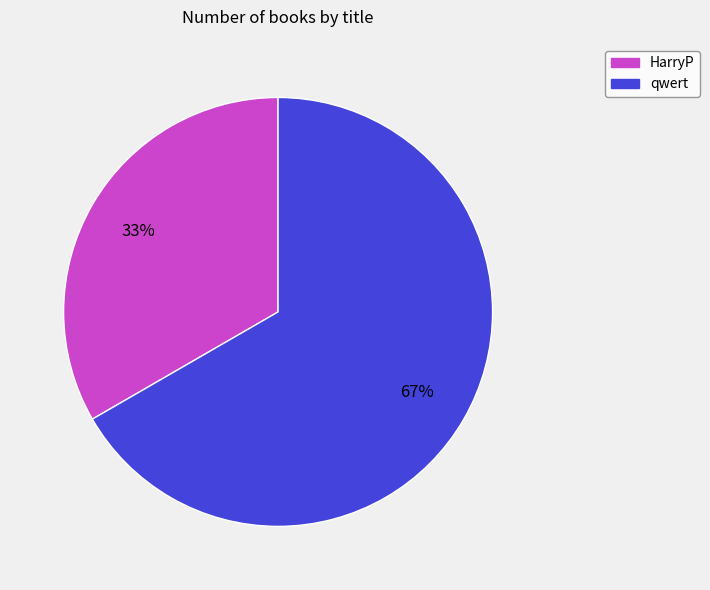

Rank the categories by value from lowest to highest.

HarryP, qwert